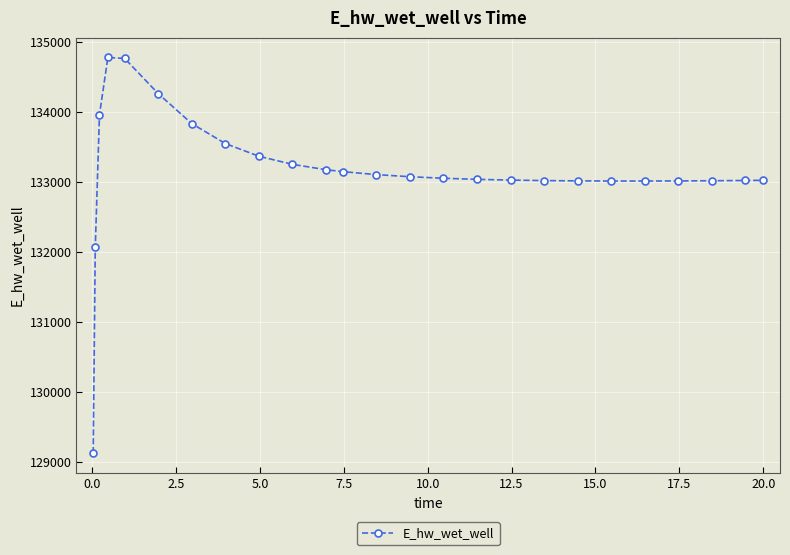

Does the chart have visible grid lines?

Yes